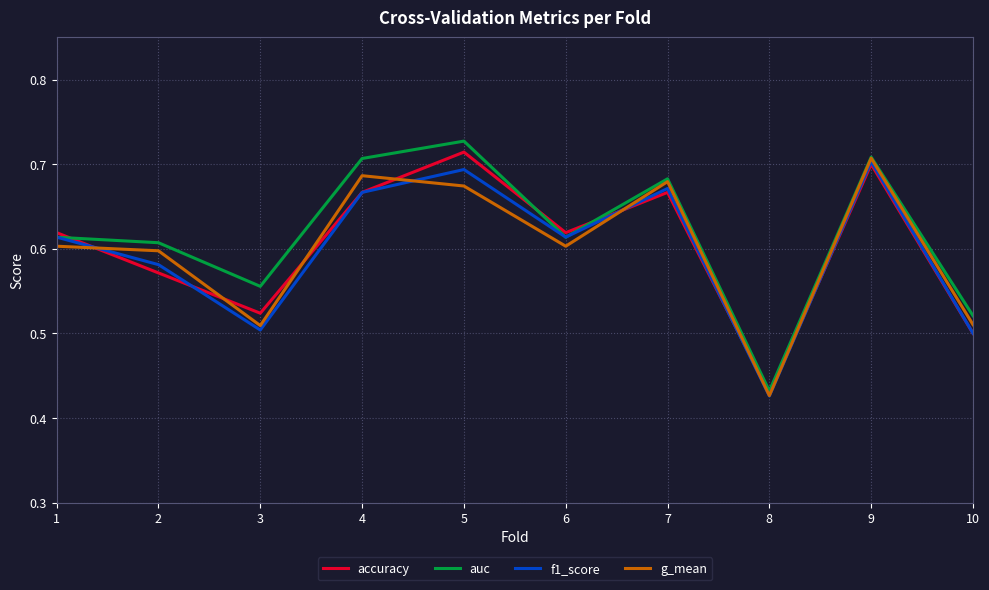

At which category does the chart reach its peak across all series?

5